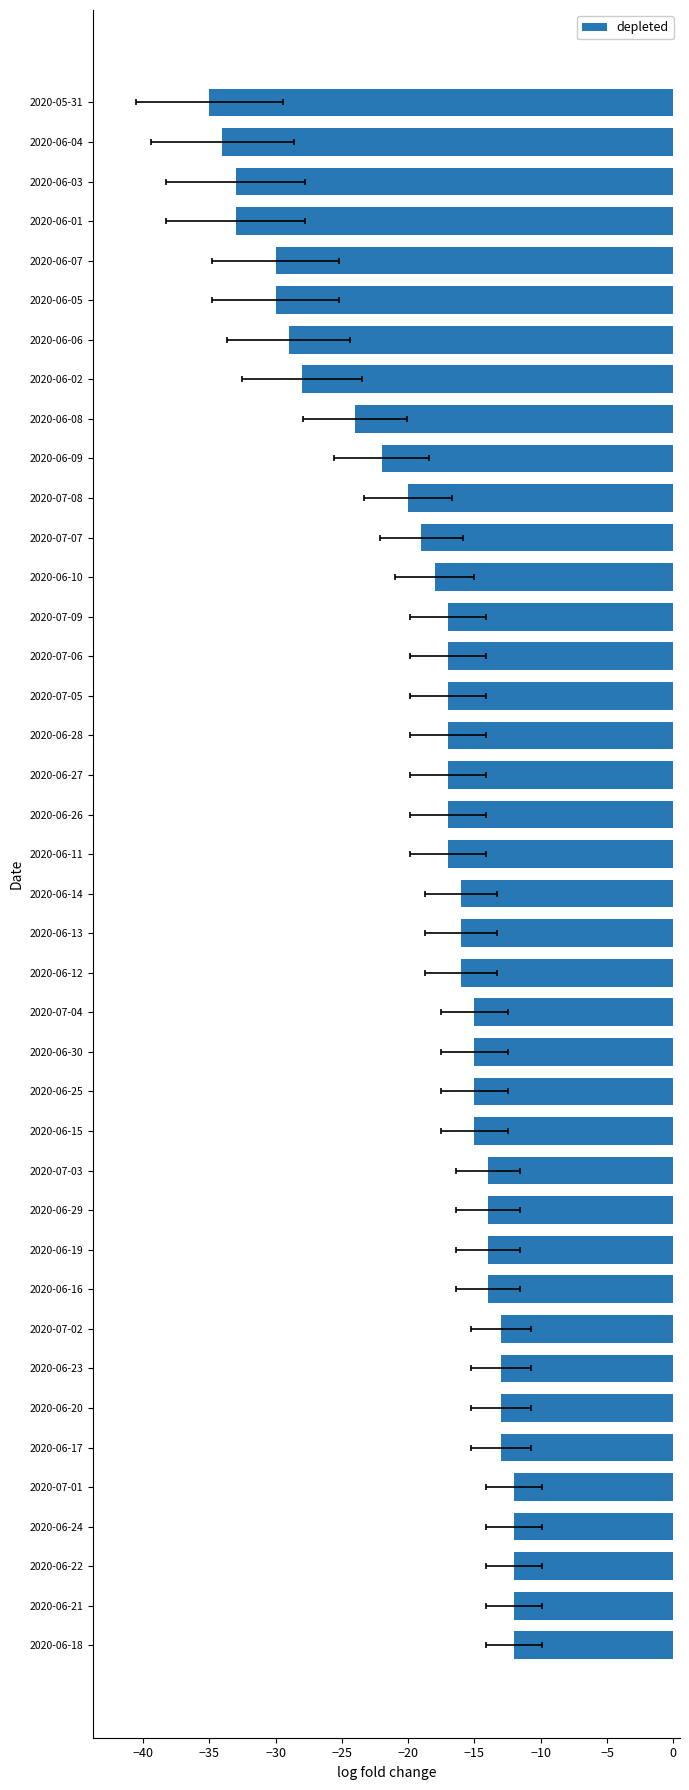

Does the chart contain any negative values?

Yes